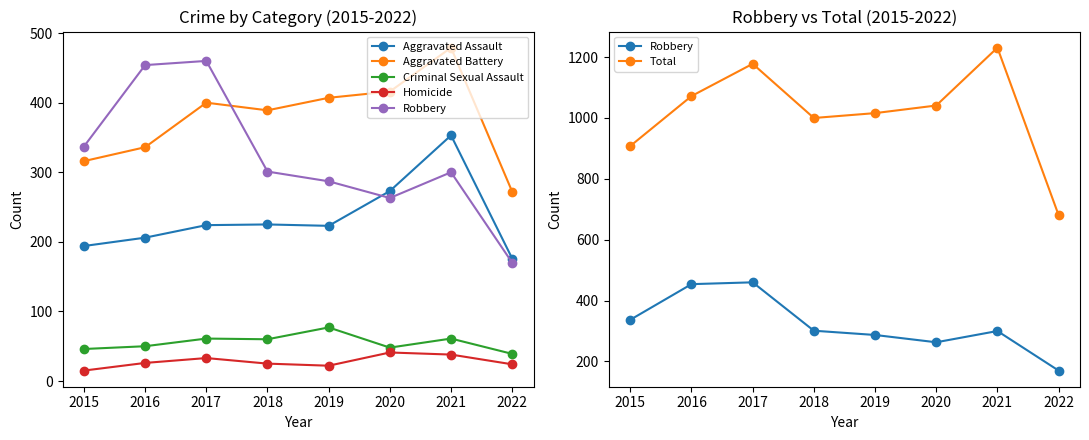

What is the total value across all series at 2018?

2000